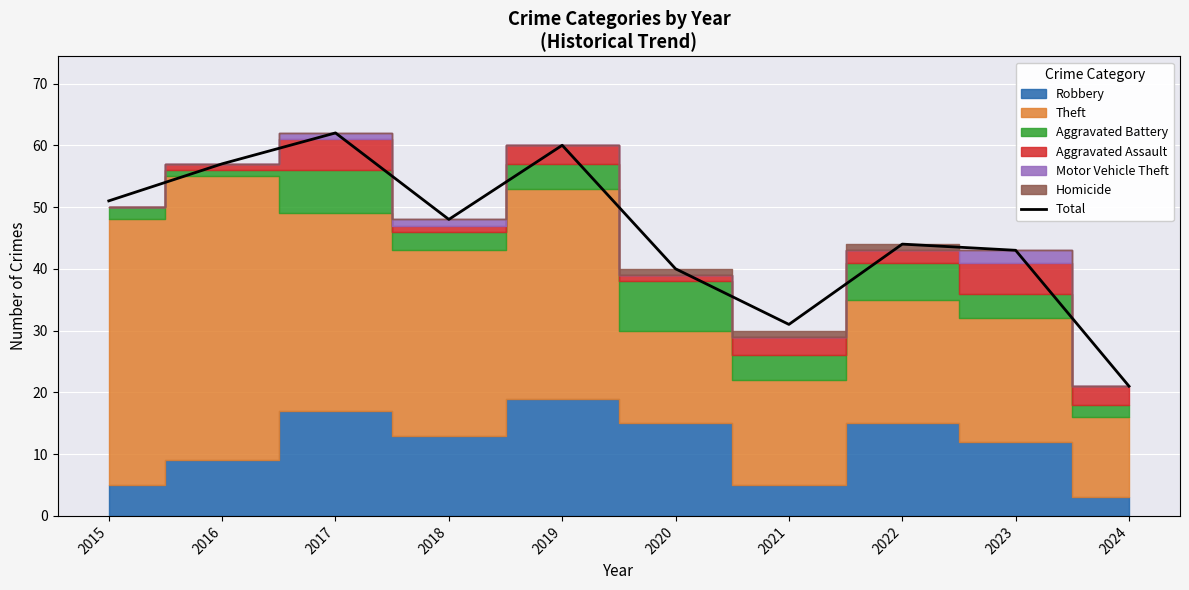

The chart shows a value of 60 at 2019. True or false?

True